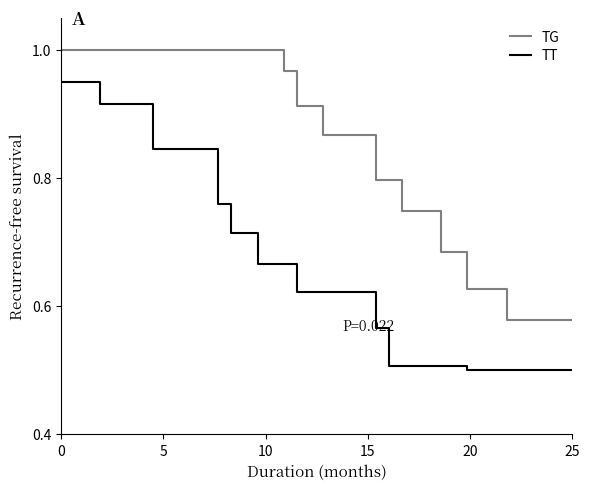

Rank the series by their average value, from lowest to highest.

TT, TG